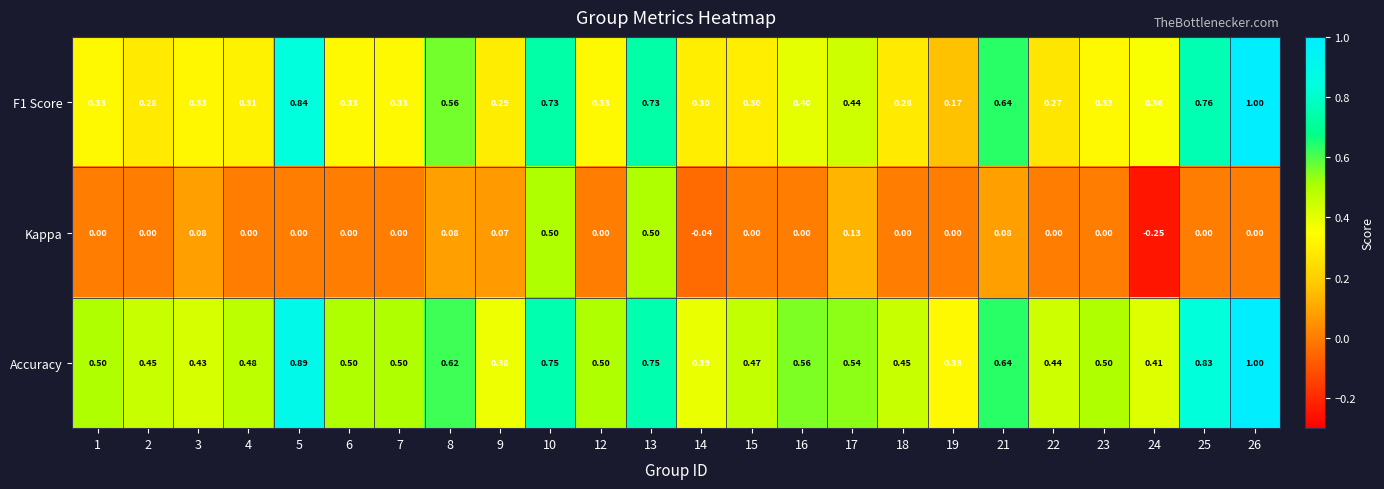

Is the value of Accuracy at 9 greater than the value of F1 Score at 17?

No